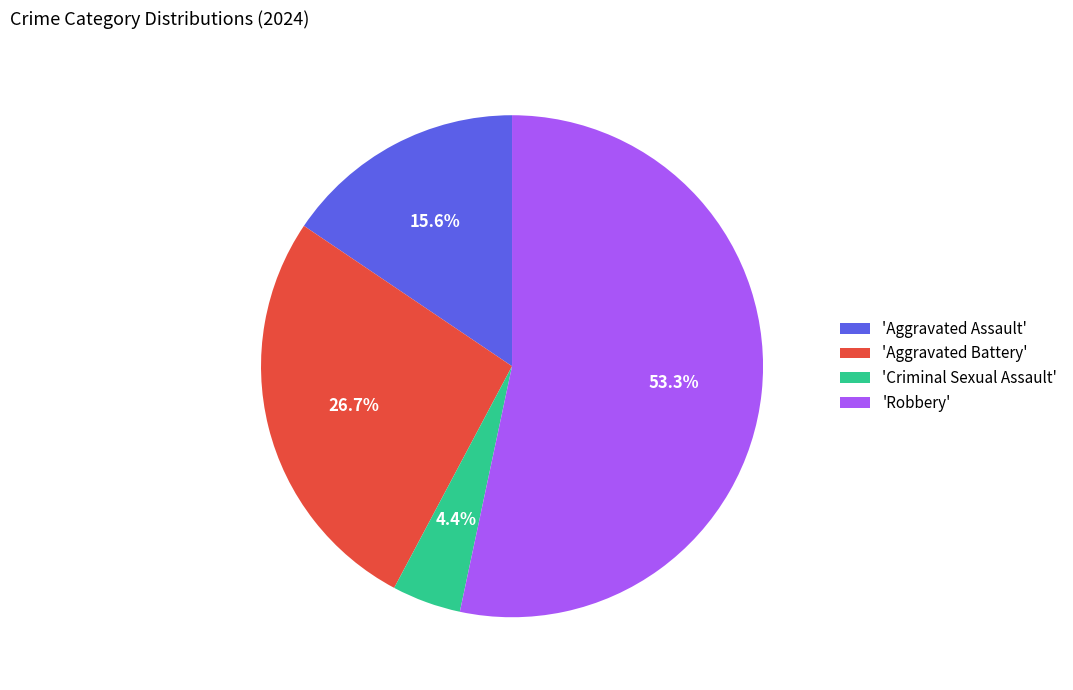

Rank the categories by value from lowest to highest.

'Criminal Sexual Assault', 'Aggravated Assault', 'Aggravated Battery', 'Robbery'